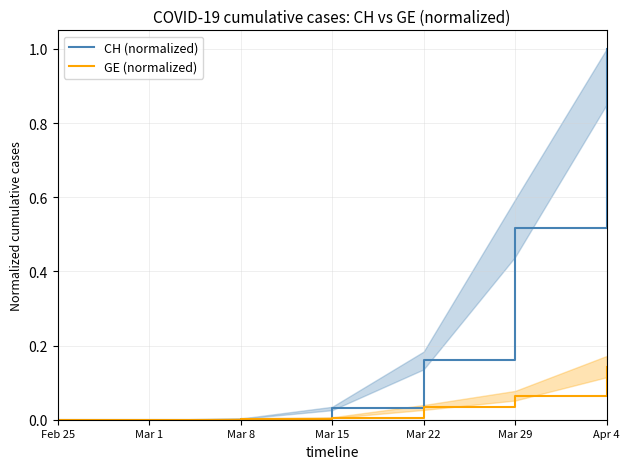

What is the difference between the second highest and second lowest values in the CH (normalized) series?

0.5